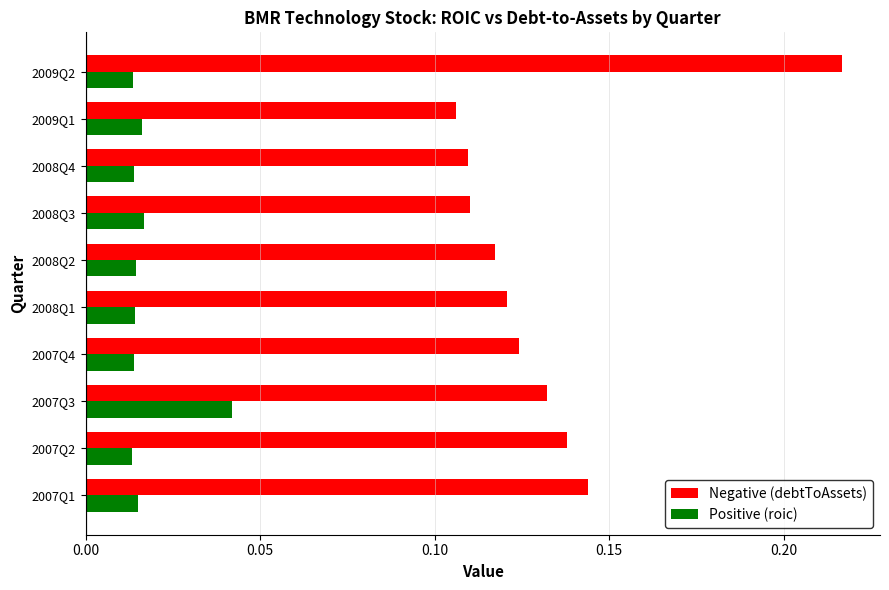

The value of Negative (debtToAssets) at 2009Q2 is 0.4. True or false?

False